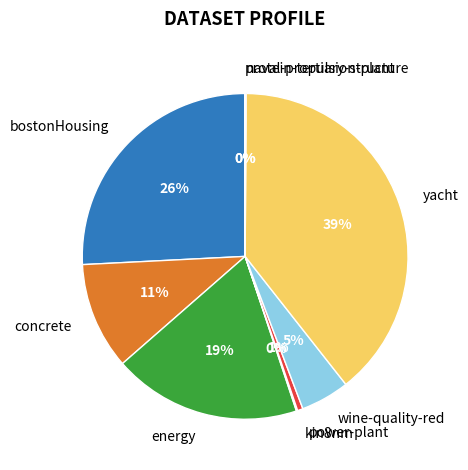

To the nearest percent, what portion does concrete represent?

11%